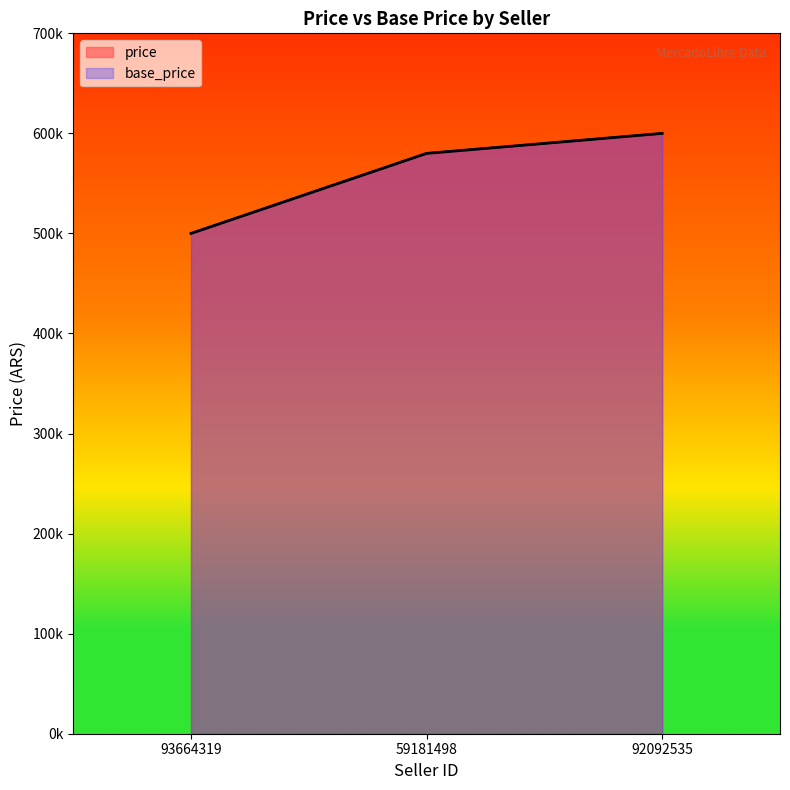

What is the total value across all series at 93664319?

1000000